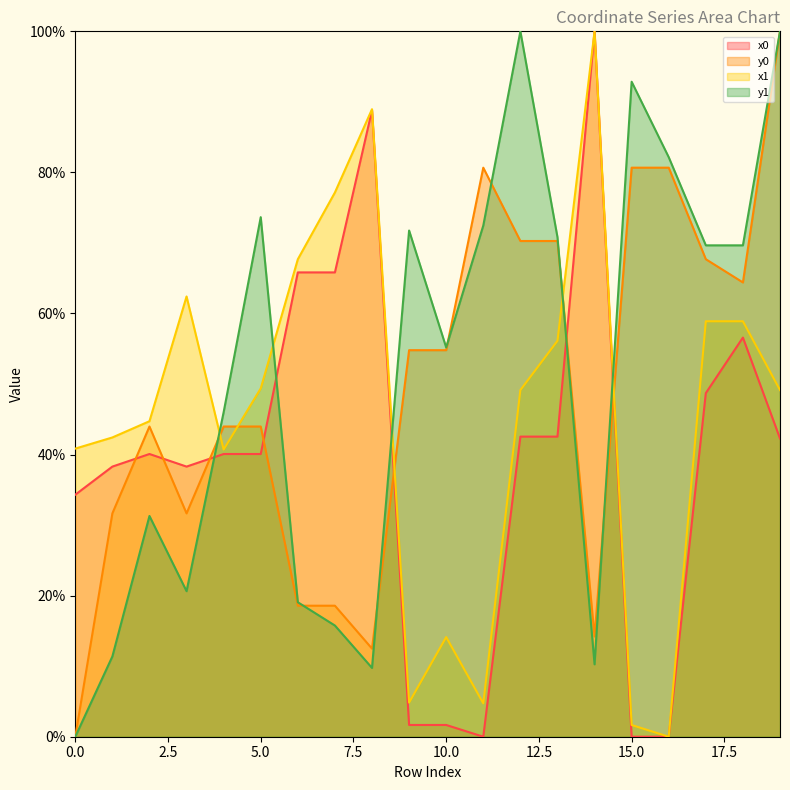

True or false: x1 and x0 cross at least once.

False